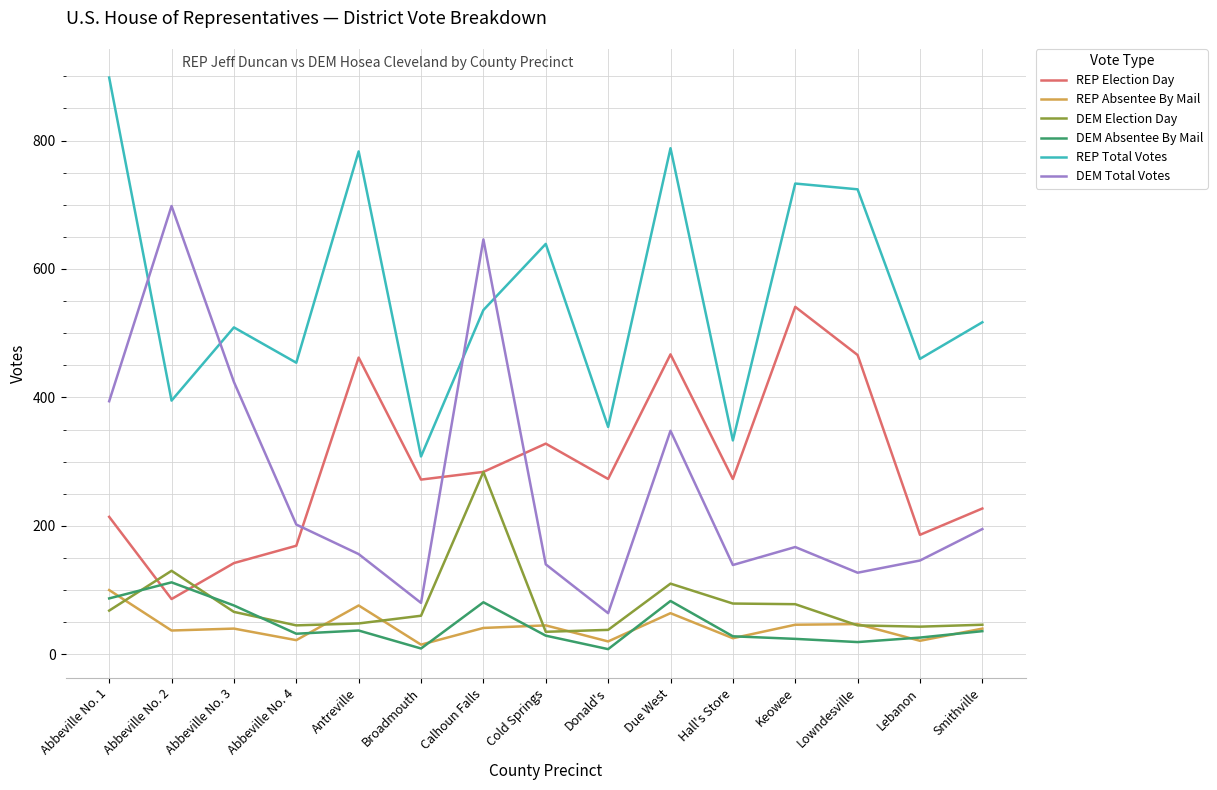

What is the difference between the highest and lowest values at Antreville?

746